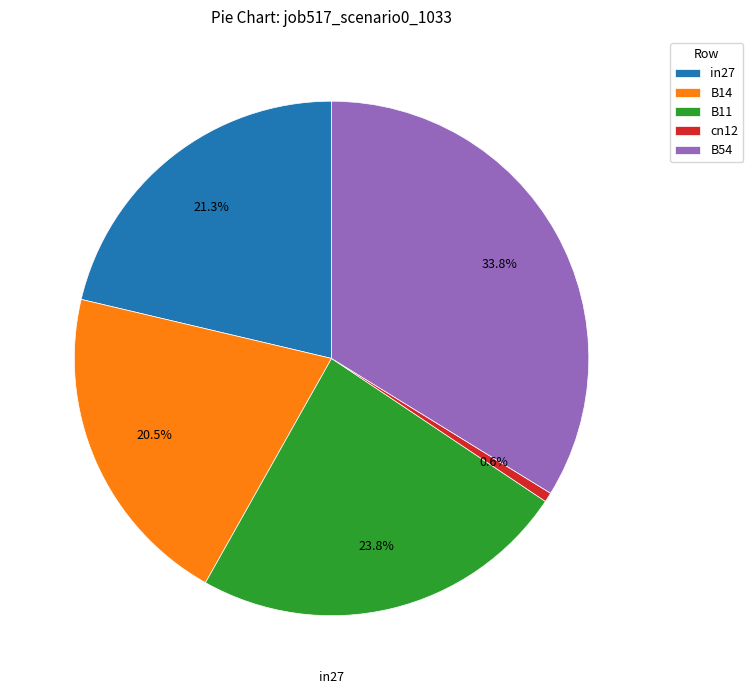

To the nearest percent, what portion does in27 represent?

21%